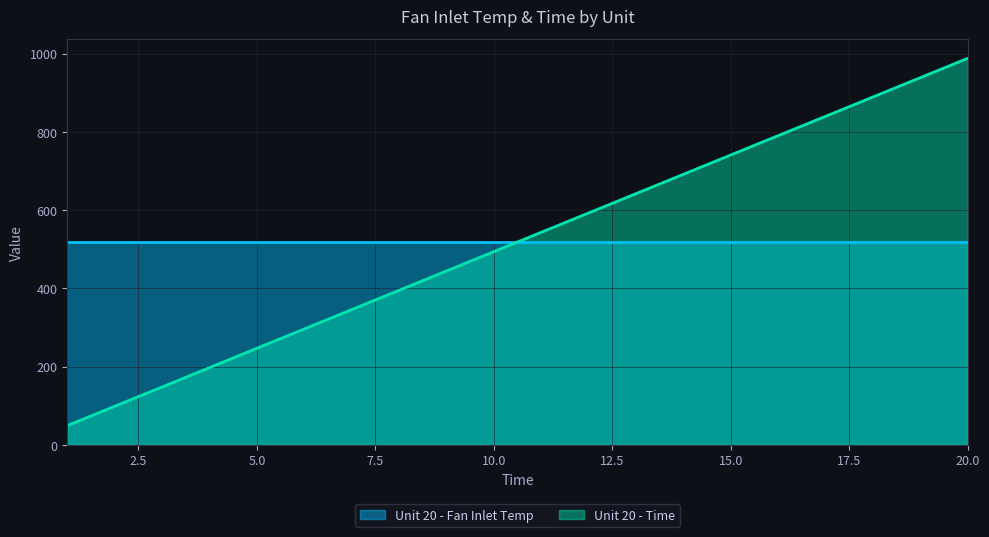

Is it true that the value at 2 is 52.3?

False